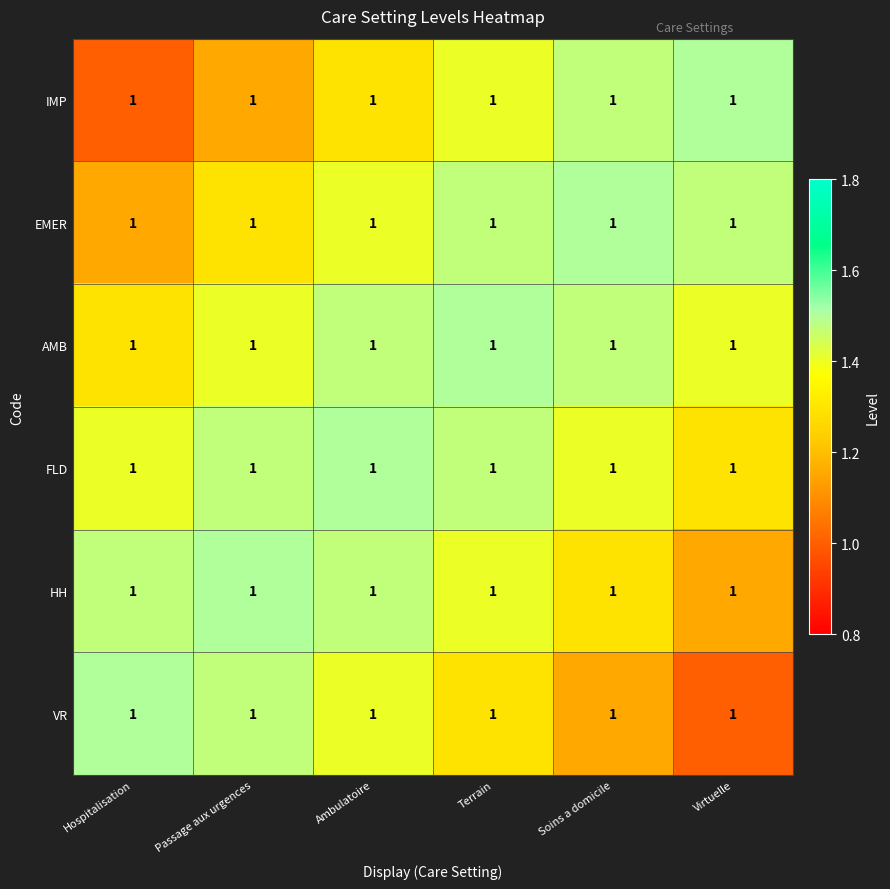

What is the minimum value for AMB?

1.3